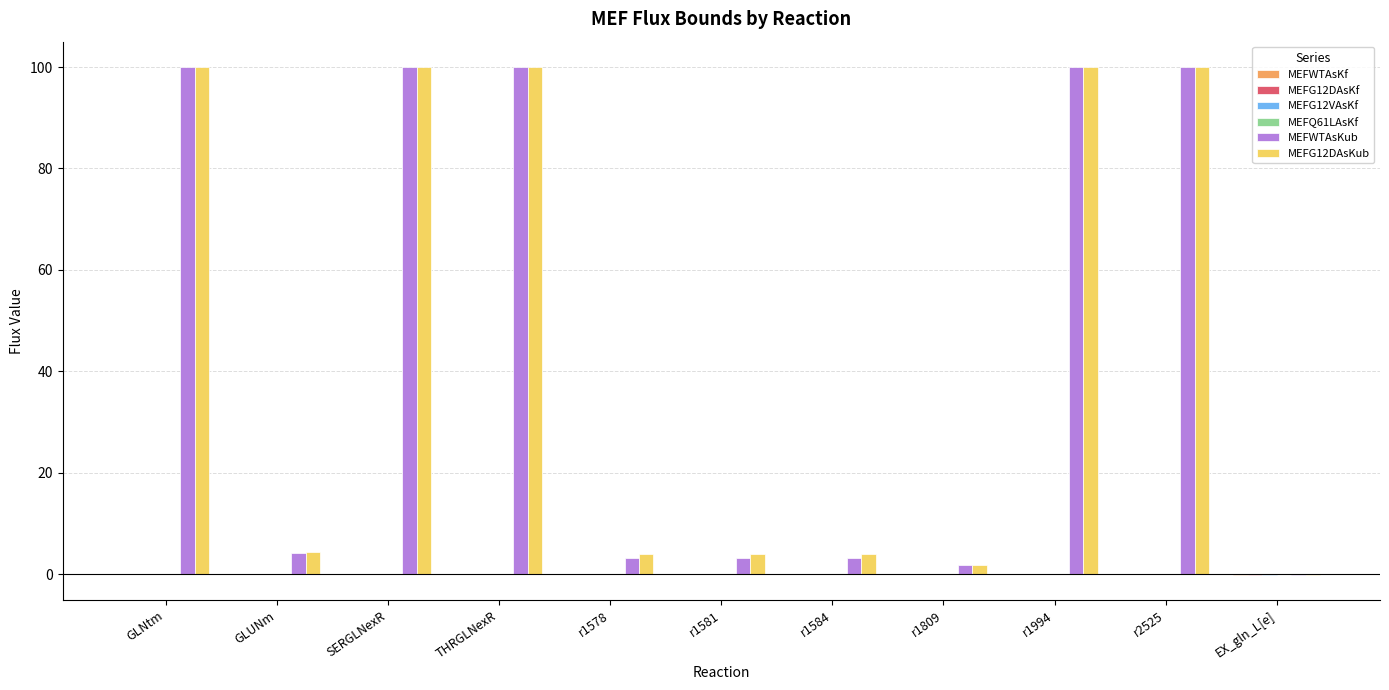

Is it true that MEFWTAsKub equals 3.1 at r1578?

True